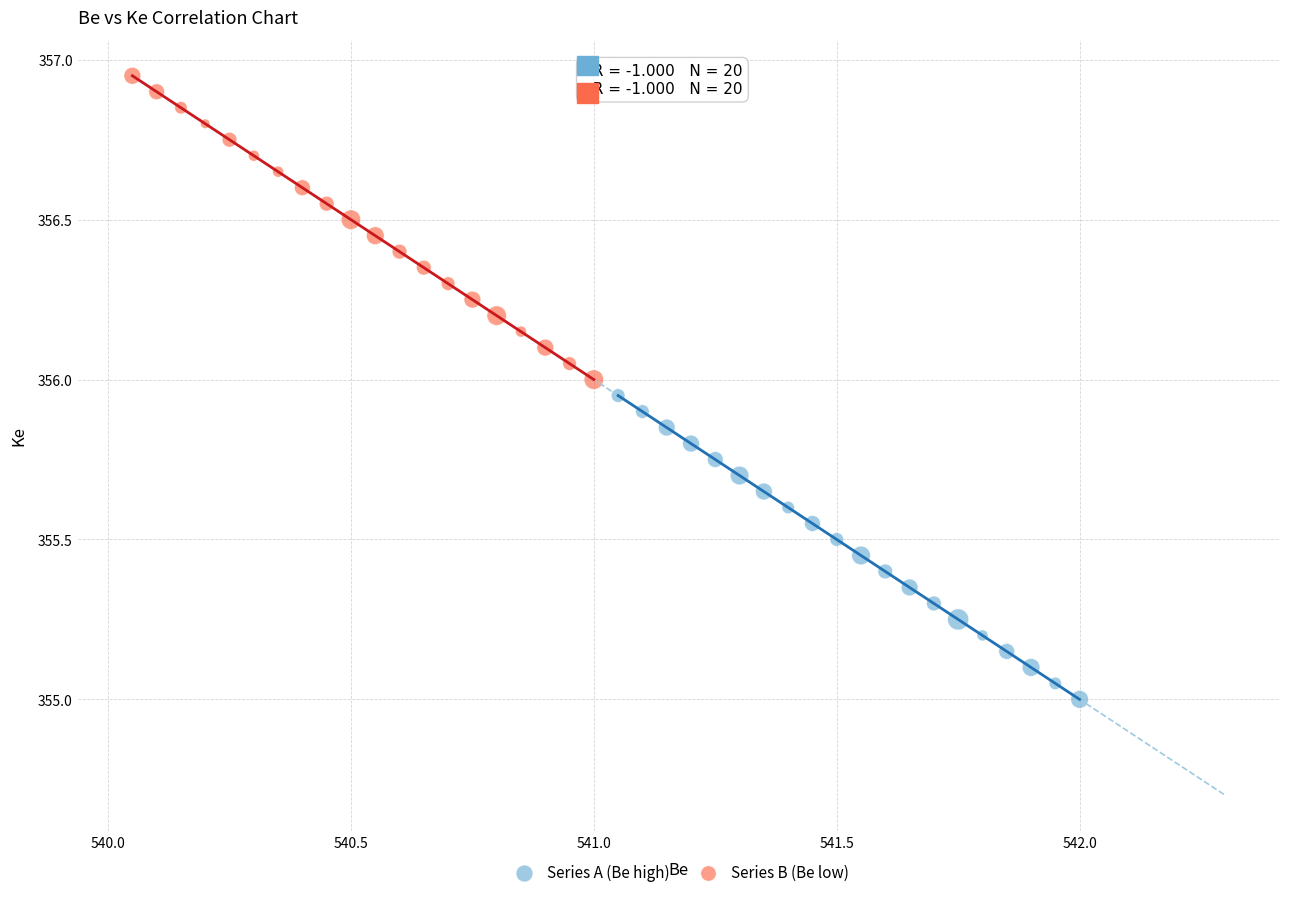

Which series contains the lowest Y value?

Series A (Be high)